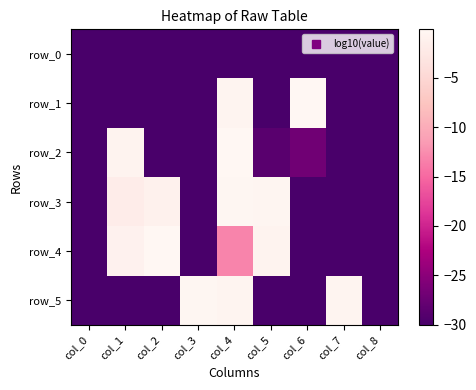

What is the approximate value of row_1 at col_8?

-30.0